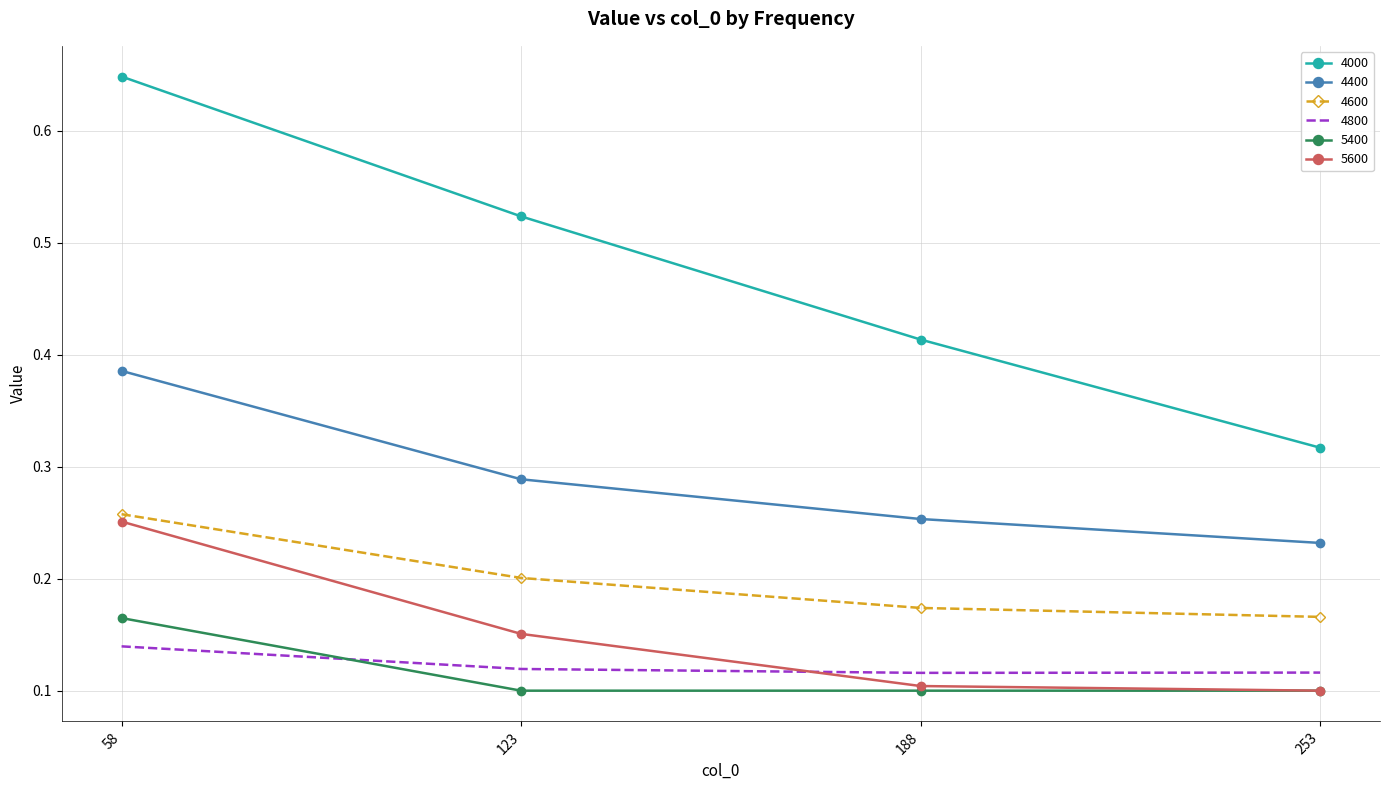

True or false: 5400 has a value of 0.2 at 188.

False